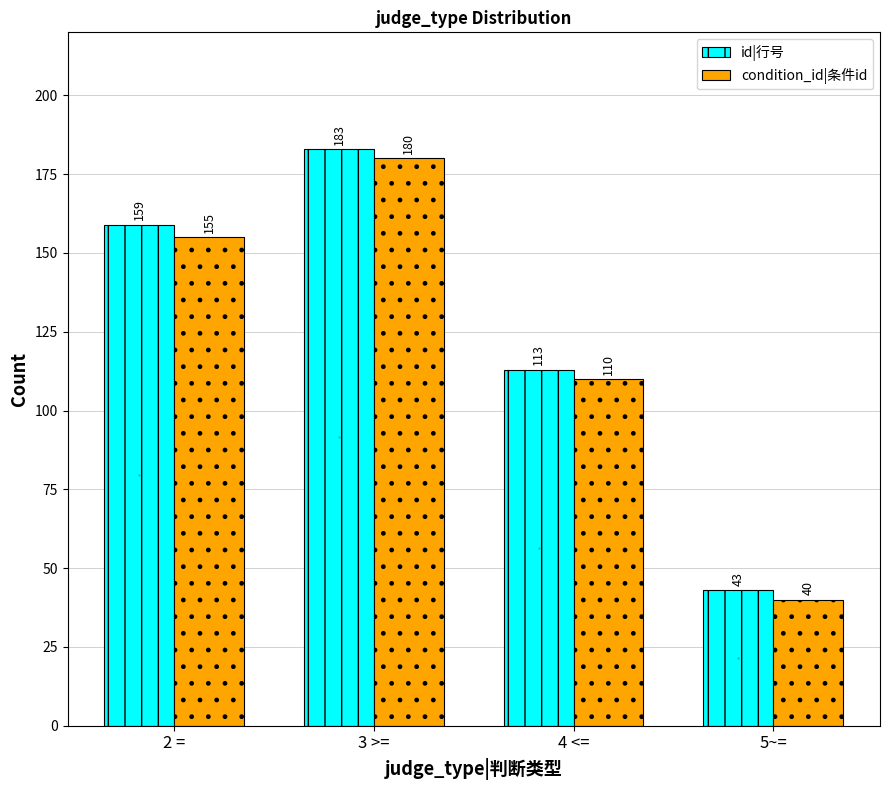

How many groups of bars are there?

4